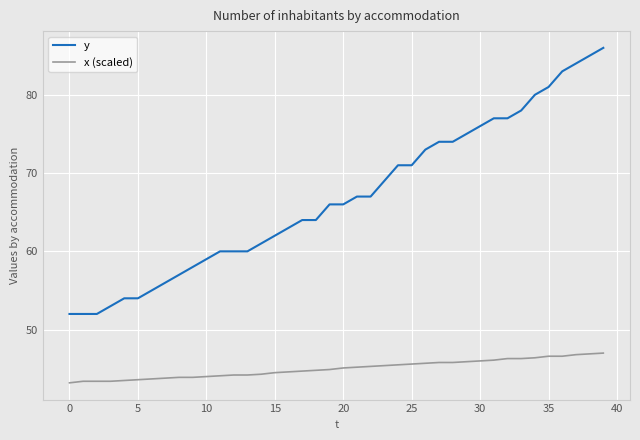

List the series in order of their peak value, highest first.

y, x (scaled)